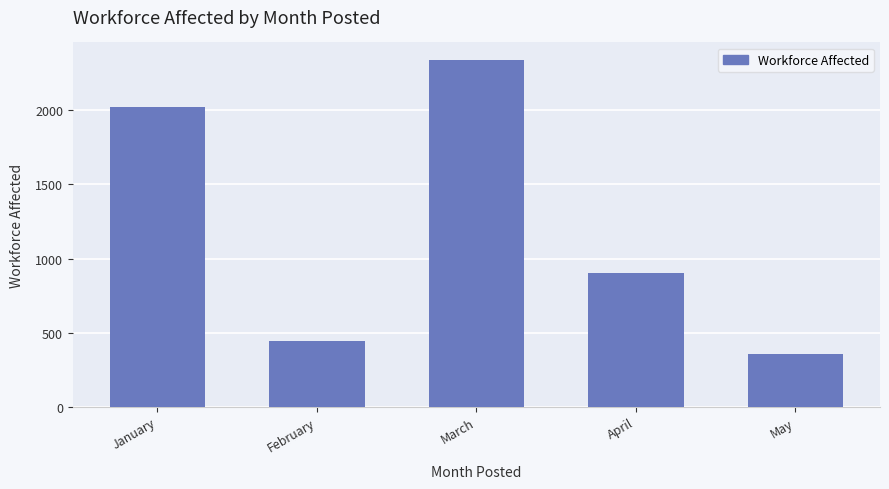

Read the value at April.

901